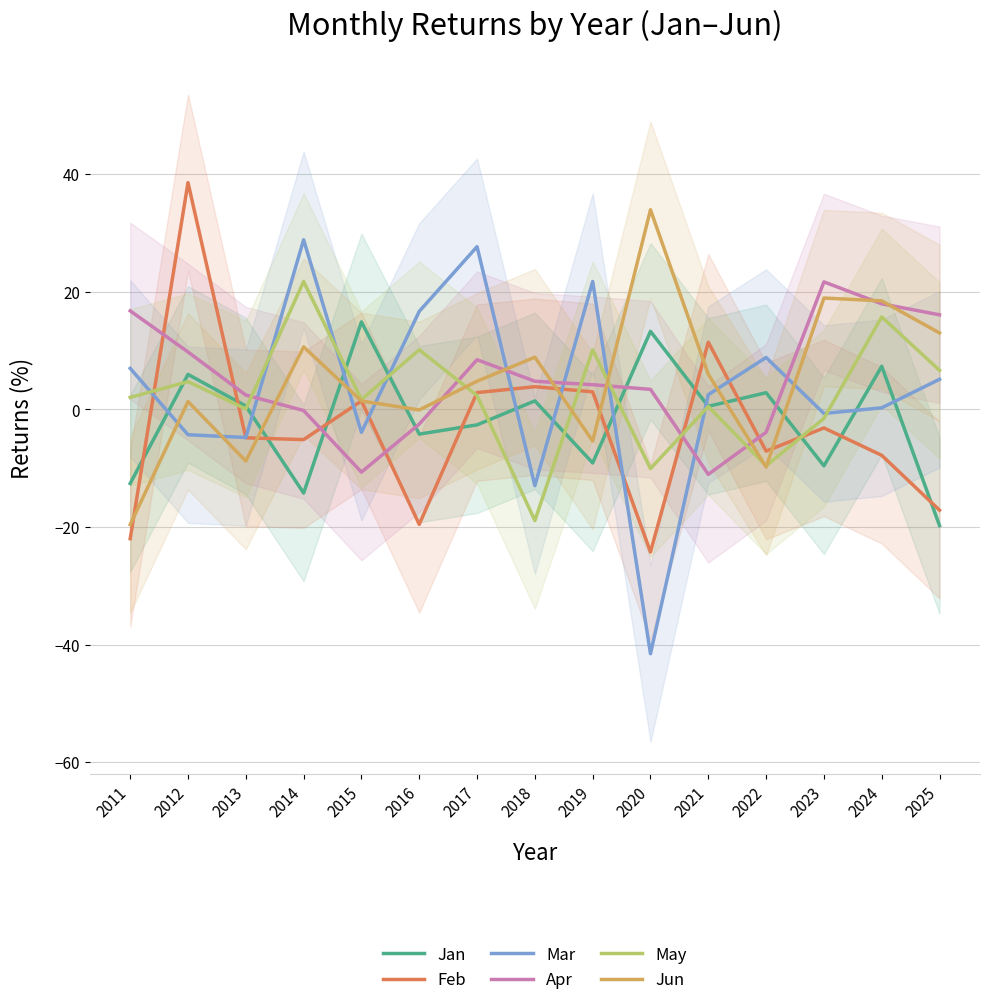

Reading right to left, extract all data points from this chart.

Jan: 2025=-19.8	2024=7.3	2023=-9.6	2022=2.9	2021=0.5	2020=13.3	2019=-9.1	2018=1.5	2017=-2.6	2016=-4.2	2015=14.9	2014=-14.2	2013=0.6	2012=6.0	2011=-12.6
Feb: 2025=-17.1	2024=-7.8	2023=-3.1	2022=-7.1	2021=11.4	2020=-24.2	2019=3.0	2018=3.9	2017=2.9	2016=-19.6	2015=1.4	2014=-5.1	2013=-4.8	2012=38.6	2011=-22.0
Mar: 2025=5.1	2024=0.3	2023=-0.7	2022=8.8	2021=2.5	2020=-41.5	2019=21.8	2018=-13.0	2017=27.7	2016=16.7	2015=-3.9	2014=28.9	2013=-4.8	2012=-4.3	2011=7.0
Apr: 2025=16.1	2024=18.0	2023=21.7	2022=-3.9	2021=-11.0	2020=3.4	2019=4.2	2018=4.8	2017=8.5	2016=-2.5	2015=-10.7	2014=-0.2	2013=2.5	2012=9.8	2011=16.8
May: 2025=6.7	2024=15.7	2023=-1.5	2022=-9.6	2021=0.5	2020=-10.1	2019=10.2	2018=-18.9	2017=2.4	2016=10.2	2015=1.7	2014=21.8	2013=0.1	2012=4.7	2011=2.0
Jun: 2025=13.0	2024=18.5	2023=18.9	2022=-9.8	2021=6.0	2020=34.0	2019=-5.4	2018=8.9	2017=4.8	2016=-0.1	2015=1.4	2014=10.7	2013=-8.8	2012=1.4	2011=-19.6